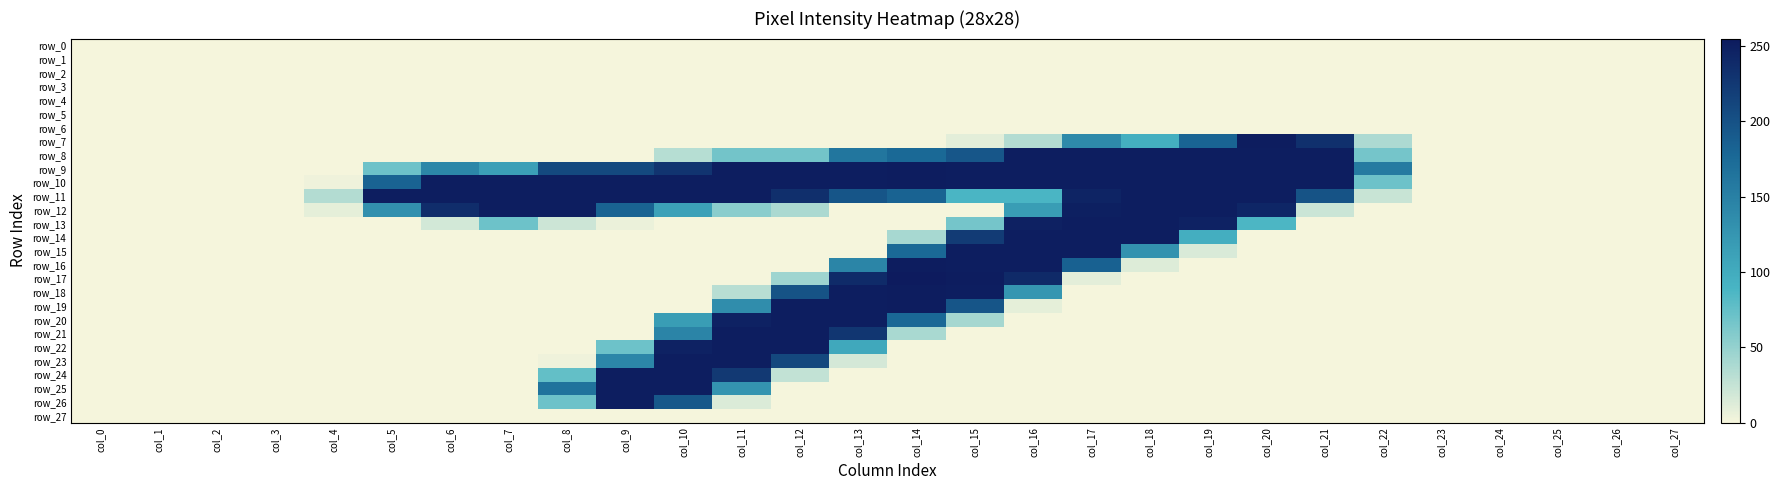

Reading right to left, transcribe all the data shown in this chart.

row_0: col_27=0	col_26=0	col_25=0	col_24=0	col_23=0	col_22=0	col_21=0	col_20=0	col_19=0	col_18=0	col_17=0	col_16=0	col_15=0	col_14=0	col_13=0	col_12=0	col_11=0	col_10=0	col_9=0	col_8=0	col_7=0	col_6=0	col_5=0	col_4=0	col_3=0	col_2=0	col_1=0	col_0=0
row_1: col_27=0	col_26=0	col_25=0	col_24=0	col_23=0	col_22=0	col_21=0	col_20=0	col_19=0	col_18=0	col_17=0	col_16=0	col_15=0	col_14=0	col_13=0	col_12=0	col_11=0	col_10=0	col_9=0	col_8=0	col_7=0	col_6=0	col_5=0	col_4=0	col_3=0	col_2=0	col_1=0	col_0=0
row_2: col_27=0	col_26=0	col_25=0	col_24=0	col_23=0	col_22=0	col_21=0	col_20=0	col_19=0	col_18=0	col_17=0	col_16=0	col_15=0	col_14=0	col_13=0	col_12=0	col_11=0	col_10=0	col_9=0	col_8=0	col_7=0	col_6=0	col_5=0	col_4=0	col_3=0	col_2=0	col_1=0	col_0=0
row_3: col_27=0	col_26=0	col_25=0	col_24=0	col_23=0	col_22=0	col_21=0	col_20=0	col_19=0	col_18=0	col_17=0	col_16=0	col_15=0	col_14=0	col_13=0	col_12=0	col_11=0	col_10=0	col_9=0	col_8=0	col_7=0	col_6=0	col_5=0	col_4=0	col_3=0	col_2=0	col_1=0	col_0=0
row_4: col_27=0	col_26=0	col_25=0	col_24=0	col_23=0	col_22=0	col_21=0	col_20=0	col_19=0	col_18=0	col_17=0	col_16=0	col_15=0	col_14=0	col_13=0	col_12=0	col_11=0	col_10=0	col_9=0	col_8=0	col_7=0	col_6=0	col_5=0	col_4=0	col_3=0	col_2=0	col_1=0	col_0=0
row_5: col_27=0	col_26=0	col_25=0	col_24=0	col_23=0	col_22=0	col_21=0	col_20=0	col_19=0	col_18=0	col_17=0	col_16=0	col_15=0	col_14=0	col_13=0	col_12=0	col_11=0	col_10=0	col_9=0	col_8=0	col_7=0	col_6=0	col_5=0	col_4=0	col_3=0	col_2=0	col_1=0	col_0=0
row_6: col_27=0	col_26=0	col_25=0	col_24=0	col_23=0	col_22=0	col_21=0	col_20=0	col_19=0	col_18=0	col_17=0	col_16=0	col_15=0	col_14=0	col_13=0	col_12=0	col_11=0	col_10=0	col_9=0	col_8=0	col_7=0	col_6=0	col_5=0	col_4=0	col_3=0	col_2=0	col_1=0	col_0=0
row_7: col_27=0	col_26=0	col_25=0	col_24=0	col_23=0	col_22=37	col_21=234	col_20=253	col_19=182	col_18=96	col_17=139	col_16=34	col_15=9	col_14=0	col_13=0	col_12=0	col_11=0	col_10=0	col_9=0	col_8=0	col_7=0	col_6=0	col_5=0	col_4=0	col_3=0	col_2=0	col_1=0	col_0=0
row_8: col_27=0	col_26=0	col_25=0	col_24=0	col_23=0	col_22=66	col_21=252	col_20=252	col_19=252	col_18=252	col_17=252	col_16=252	col_15=196	col_14=177	col_13=162	col_12=67	col_11=67	col_10=32	col_9=0	col_8=0	col_7=0	col_6=0	col_5=0	col_4=0	col_3=0	col_2=0	col_1=0	col_0=0
row_9: col_27=0	col_26=0	col_25=0	col_24=0	col_23=0	col_22=156	col_21=252	col_20=252	col_19=252	col_18=252	col_17=252	col_16=252	col_15=252	col_14=253	col_13=252	col_12=252	col_11=252	col_10=230	col_9=209	col_8=209	col_7=114	col_6=142	col_5=70	col_4=0	col_3=0	col_2=0	col_1=0	col_0=0
row_10: col_27=0	col_26=0	col_25=0	col_24=0	col_23=0	col_22=70	col_21=252	col_20=252	col_19=252	col_18=252	col_17=252	col_16=252	col_15=252	col_14=253	col_13=252	col_12=252	col_11=252	col_10=252	col_9=252	col_8=252	col_7=252	col_6=252	col_5=183	col_4=3	col_3=0	col_2=0	col_1=0	col_0=0
row_11: col_27=0	col_26=0	col_25=0	col_24=0	col_23=0	col_22=23	col_21=199	col_20=252	col_19=252	col_18=252	col_17=246	col_16=88	col_15=88	col_14=183	col_13=197	col_12=235	col_11=252	col_10=252	col_9=252	col_8=252	col_7=252	col_6=252	col_5=252	col_4=34	col_3=0	col_2=0	col_1=0	col_0=0
row_12: col_27=0	col_26=0	col_25=0	col_24=0	col_23=0	col_22=0	col_21=22	col_20=244	col_19=252	col_18=252	col_17=250	col_16=117	col_15=0	col_14=0	col_13=0	col_12=38	col_11=55	col_10=112	col_9=183	col_8=252	col_7=252	col_6=237	col_5=131	col_4=8	col_3=0	col_2=0	col_1=0	col_0=0
row_13: col_27=0	col_26=0	col_25=0	col_24=0	col_23=0	col_22=0	col_21=0	col_20=87	col_19=248	col_18=252	col_17=252	col_16=249	col_15=66	col_14=0	col_13=0	col_12=0	col_11=0	col_10=0	col_9=5	col_8=21	col_7=70	col_6=18	col_5=0	col_4=0	col_3=0	col_2=0	col_1=0	col_0=0
row_14: col_27=0	col_26=0	col_25=0	col_24=0	col_23=0	col_22=0	col_21=0	col_20=0	col_19=97	col_18=252	col_17=252	col_16=252	col_15=223	col_14=40	col_13=0	col_12=0	col_11=0	col_10=0	col_9=0	col_8=0	col_7=0	col_6=0	col_5=0	col_4=0	col_3=0	col_2=0	col_1=0	col_0=0
row_15: col_27=0	col_26=0	col_25=0	col_24=0	col_23=0	col_22=0	col_21=0	col_20=0	col_19=14	col_18=129	col_17=252	col_16=252	col_15=252	col_14=177	col_13=0	col_12=0	col_11=0	col_10=0	col_9=0	col_8=0	col_7=0	col_6=0	col_5=0	col_4=0	col_3=0	col_2=0	col_1=0	col_0=0
row_16: col_27=0	col_26=0	col_25=0	col_24=0	col_23=0	col_22=0	col_21=0	col_20=0	col_19=0	col_18=12	col_17=185	col_16=252	col_15=252	col_14=253	col_13=144	col_12=0	col_11=0	col_10=0	col_9=0	col_8=0	col_7=0	col_6=0	col_5=0	col_4=0	col_3=0	col_2=0	col_1=0	col_0=0
row_17: col_27=0	col_26=0	col_25=0	col_24=0	col_23=0	col_22=0	col_21=0	col_20=0	col_19=0	col_18=0	col_17=9	col_16=240	col_15=253	col_14=255	col_13=239	col_12=44	col_11=0	col_10=0	col_9=0	col_8=0	col_7=0	col_6=0	col_5=0	col_4=0	col_3=0	col_2=0	col_1=0	col_0=0
row_18: col_27=0	col_26=0	col_25=0	col_24=0	col_23=0	col_22=0	col_21=0	col_20=0	col_19=0	col_18=0	col_17=0	col_16=125	col_15=252	col_14=253	col_13=252	col_12=199	col_11=31	col_10=0	col_9=0	col_8=0	col_7=0	col_6=0	col_5=0	col_4=0	col_3=0	col_2=0	col_1=0	col_0=0
row_19: col_27=0	col_26=0	col_25=0	col_24=0	col_23=0	col_22=0	col_21=0	col_20=0	col_19=0	col_18=0	col_17=0	col_16=8	col_15=197	col_14=253	col_13=252	col_12=252	col_11=135	col_10=0	col_9=0	col_8=0	col_7=0	col_6=0	col_5=0	col_4=0	col_3=0	col_2=0	col_1=0	col_0=0
row_20: col_27=0	col_26=0	col_25=0	col_24=0	col_23=0	col_22=0	col_21=0	col_20=0	col_19=0	col_18=0	col_17=0	col_16=0	col_15=41	col_14=178	col_13=252	col_12=252	col_11=248	col_10=117	col_9=0	col_8=0	col_7=0	col_6=0	col_5=0	col_4=0	col_3=0	col_2=0	col_1=0	col_0=0
row_21: col_27=0	col_26=0	col_25=0	col_24=0	col_23=0	col_22=0	col_21=0	col_20=0	col_19=0	col_18=0	col_17=0	col_16=0	col_15=0	col_14=39	col_13=228	col_12=252	col_11=252	col_10=145	col_9=0	col_8=0	col_7=0	col_6=0	col_5=0	col_4=0	col_3=0	col_2=0	col_1=0	col_0=0
row_22: col_27=0	col_26=0	col_25=0	col_24=0	col_23=0	col_22=0	col_21=0	col_20=0	col_19=0	col_18=0	col_17=0	col_16=0	col_15=0	col_14=0	col_13=104	col_12=252	col_11=252	col_10=248	col_9=70	col_8=0	col_7=0	col_6=0	col_5=0	col_4=0	col_3=0	col_2=0	col_1=0	col_0=0
row_23: col_27=0	col_26=0	col_25=0	col_24=0	col_23=0	col_22=0	col_21=0	col_20=0	col_19=0	col_18=0	col_17=0	col_16=0	col_15=0	col_14=0	col_13=17	col_12=210	col_11=252	col_10=252	col_9=143	col_8=3	col_7=0	col_6=0	col_5=0	col_4=0	col_3=0	col_2=0	col_1=0	col_0=0
row_24: col_27=0	col_26=0	col_25=0	col_24=0	col_23=0	col_22=0	col_21=0	col_20=0	col_19=0	col_18=0	col_17=0	col_16=0	col_15=0	col_14=0	col_13=0	col_12=26	col_11=225	col_10=252	col_9=252	col_8=75	col_7=0	col_6=0	col_5=0	col_4=0	col_3=0	col_2=0	col_1=0	col_0=0
row_25: col_27=0	col_26=0	col_25=0	col_24=0	col_23=0	col_22=0	col_21=0	col_20=0	col_19=0	col_18=0	col_17=0	col_16=0	col_15=0	col_14=0	col_13=0	col_12=0	col_11=127	col_10=252	col_9=252	col_8=165	col_7=0	col_6=0	col_5=0	col_4=0	col_3=0	col_2=0	col_1=0	col_0=0
row_26: col_27=0	col_26=0	col_25=0	col_24=0	col_23=0	col_22=0	col_21=0	col_20=0	col_19=0	col_18=0	col_17=0	col_16=0	col_15=0	col_14=0	col_13=0	col_12=0	col_11=13	col_10=194	col_9=252	col_8=70	col_7=0	col_6=0	col_5=0	col_4=0	col_3=0	col_2=0	col_1=0	col_0=0
row_27: col_27=0	col_26=0	col_25=0	col_24=0	col_23=0	col_22=0	col_21=0	col_20=0	col_19=0	col_18=0	col_17=0	col_16=0	col_15=0	col_14=0	col_13=0	col_12=0	col_11=0	col_10=0	col_9=0	col_8=0	col_7=0	col_6=0	col_5=0	col_4=0	col_3=0	col_2=0	col_1=0	col_0=0